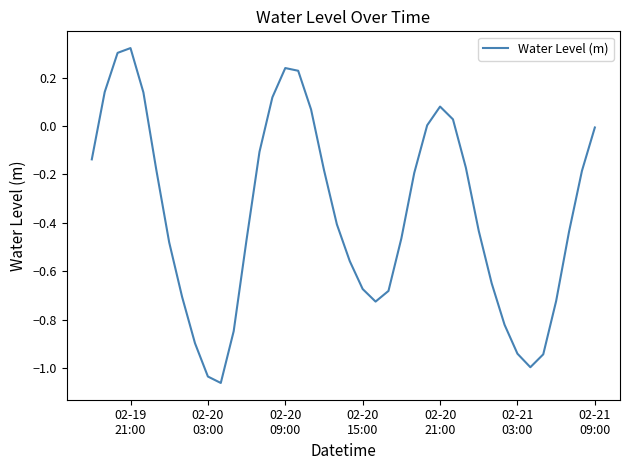

What is the difference between the maximum and minimum values?

1.4